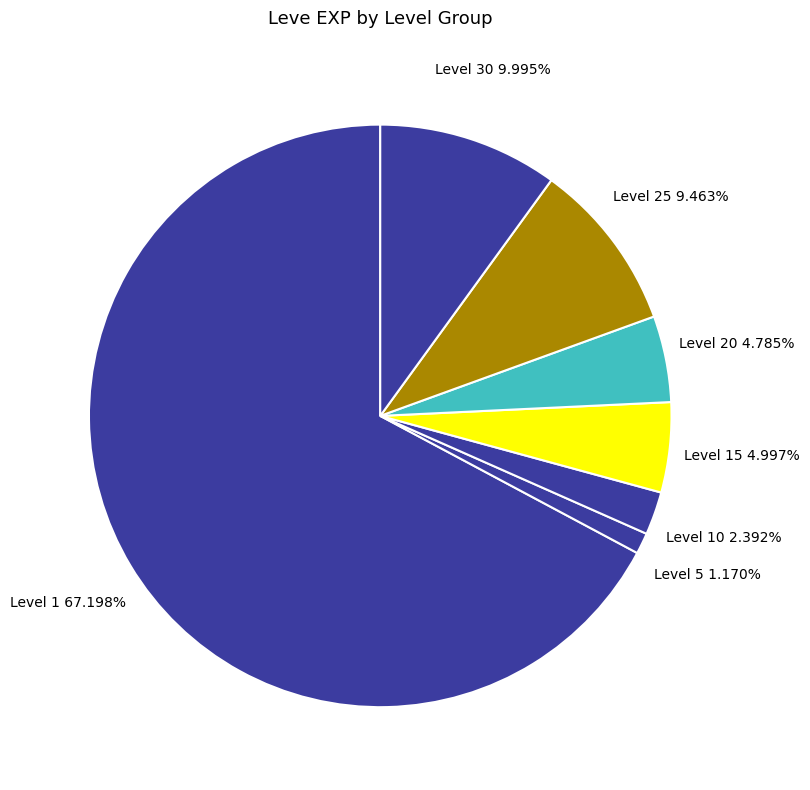

How many slices are in this pie chart?

7